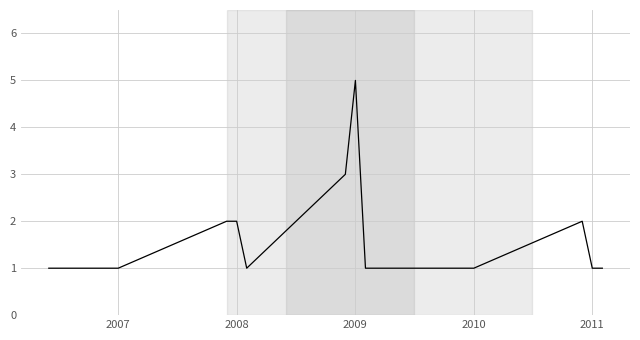

What is the difference between the second highest and minimum values?

2